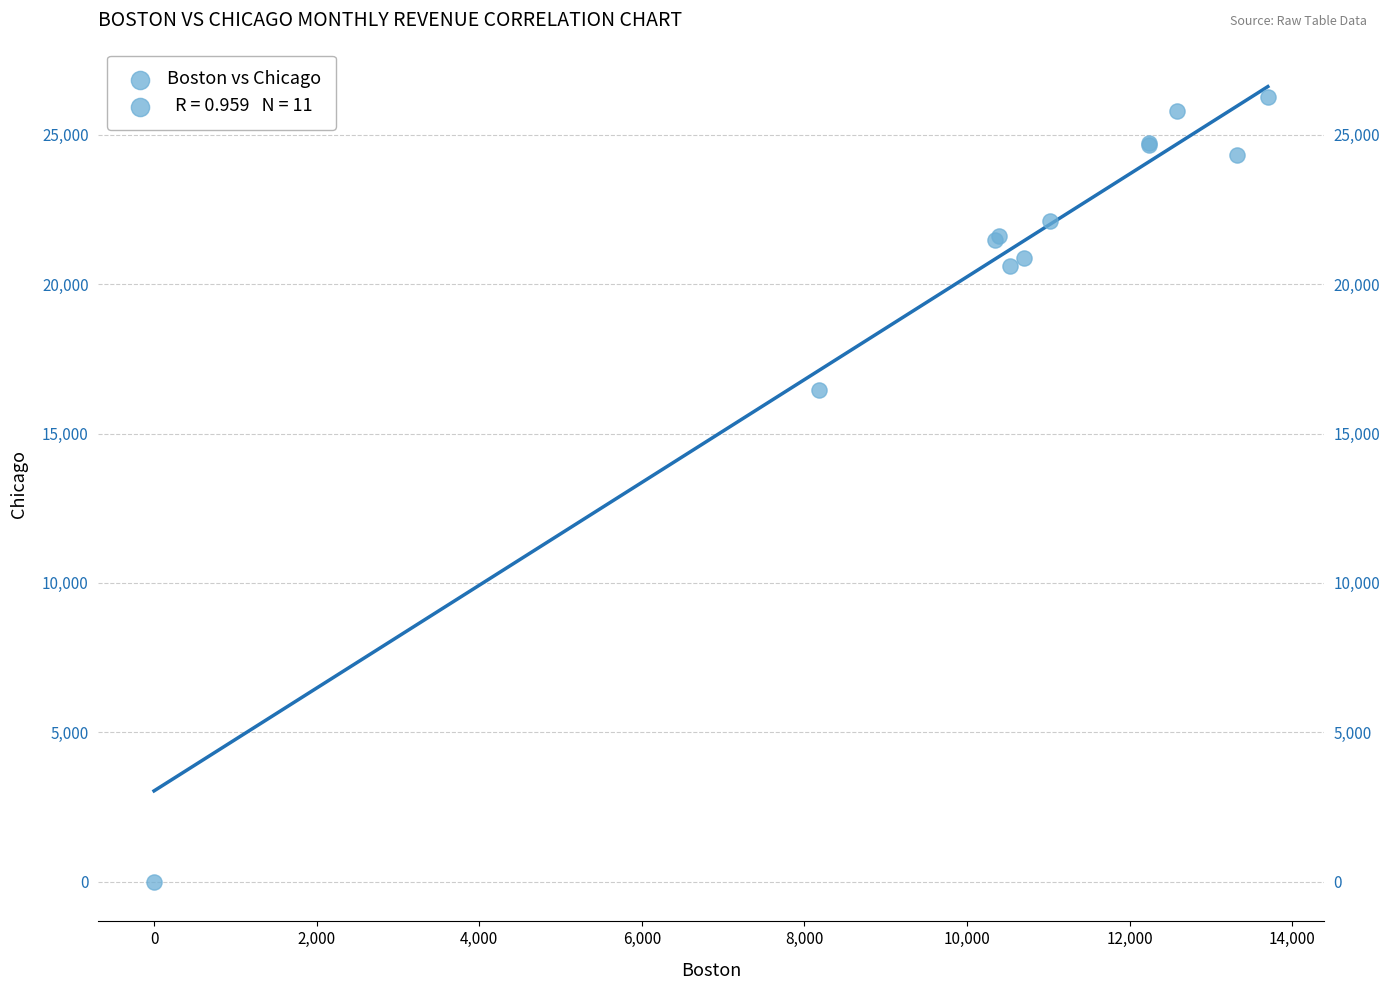

What Y value in the scatter plot is closest to 13136?

16446.3